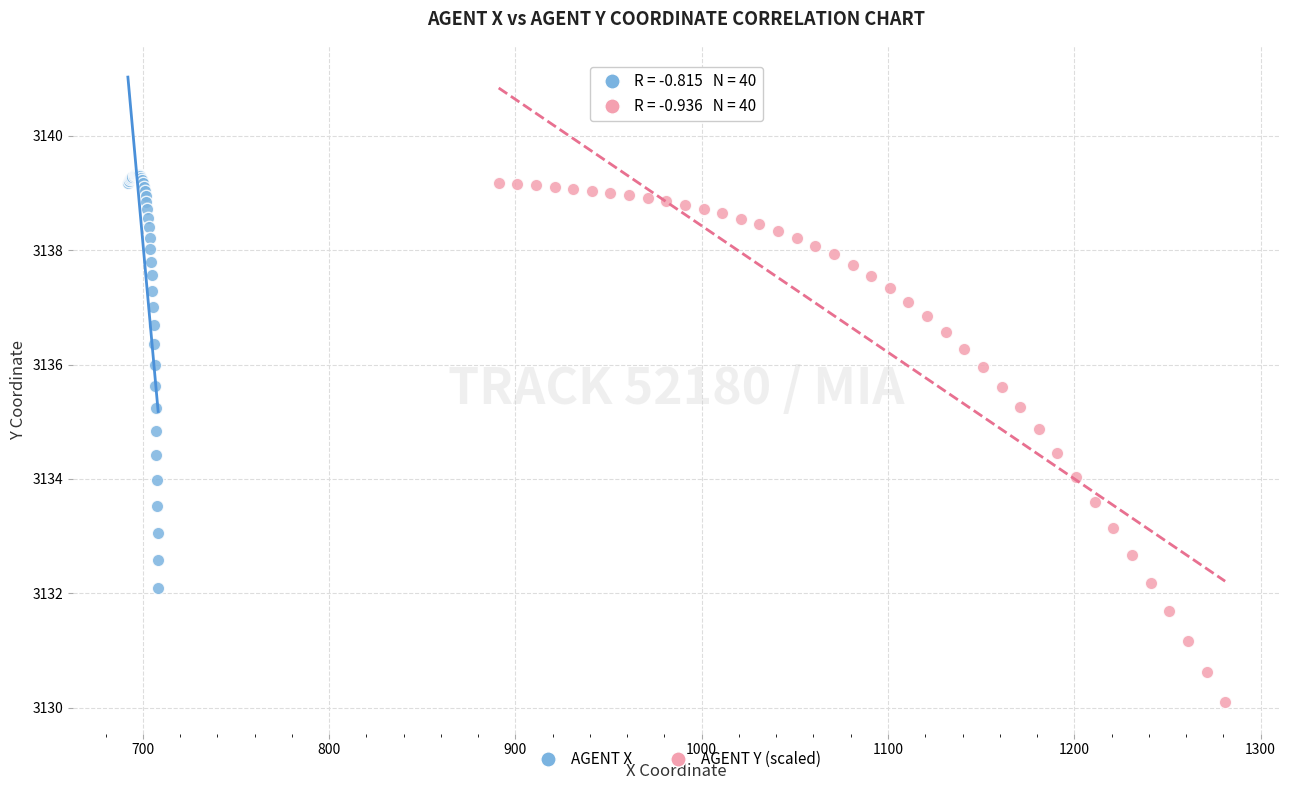

Which series reaches the minimum Y coordinate?

AGENT Y (scaled)